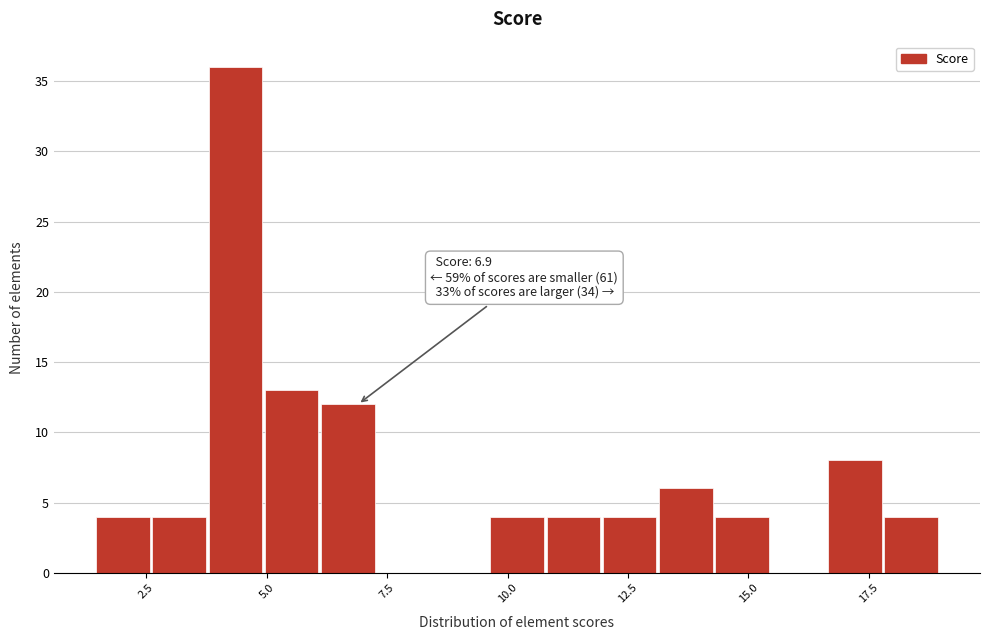

Around what value on the x-axis is the tallest bar? Give the approximate position of its centre, as read against the axis.

4.5